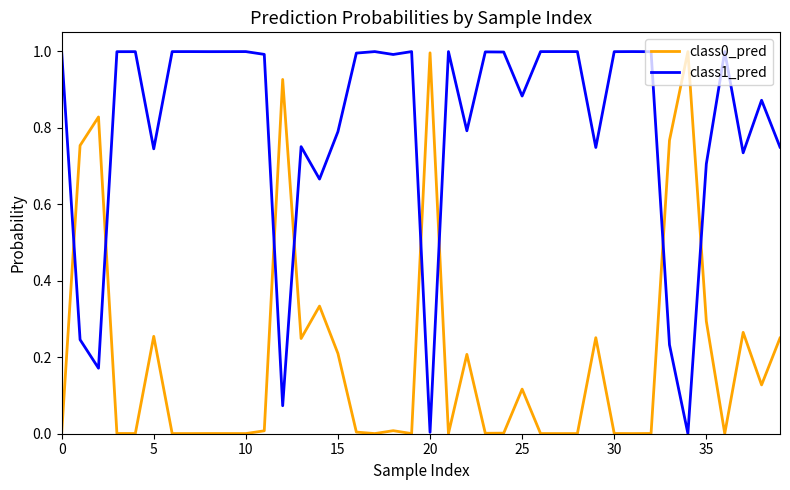

Which series has the largest total across all categories?

class1_pred